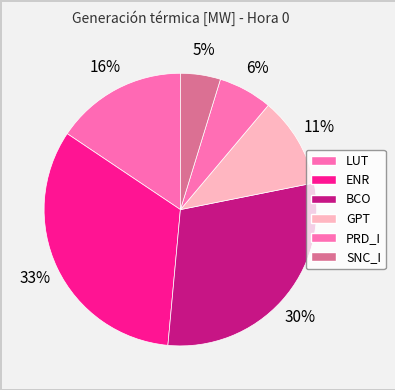

Approximately how many times larger is the value at SNC_I compared to LUT?

0.3